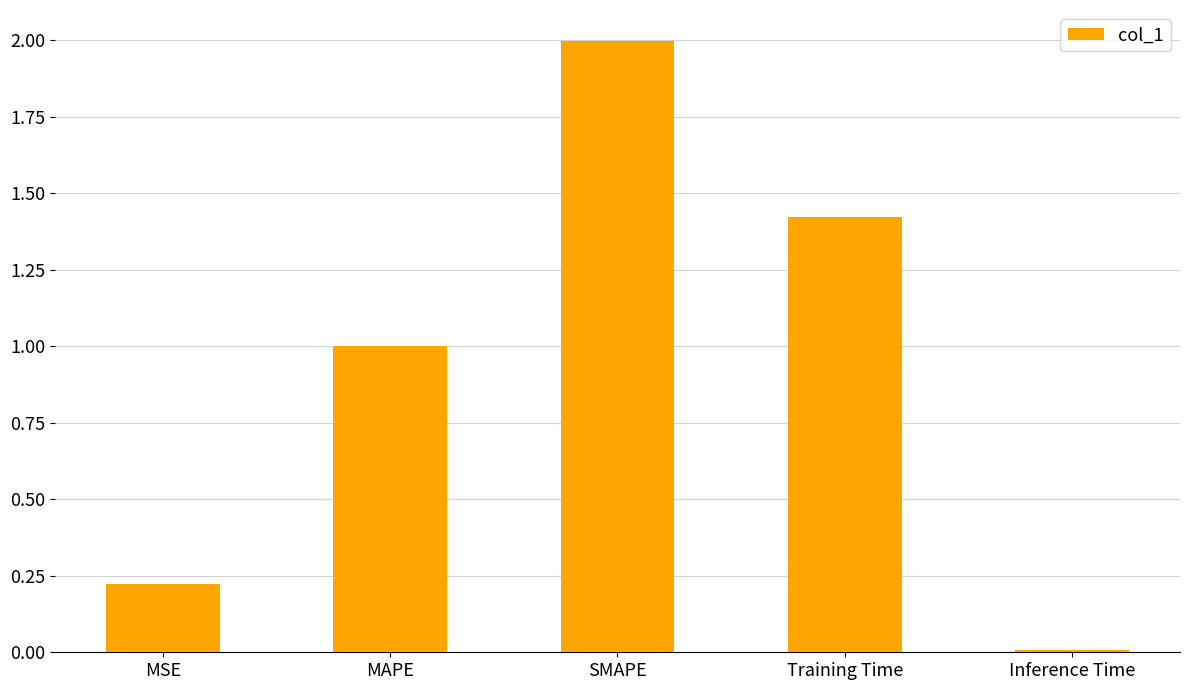

The value at MAPE is 1.5. True or false?

False